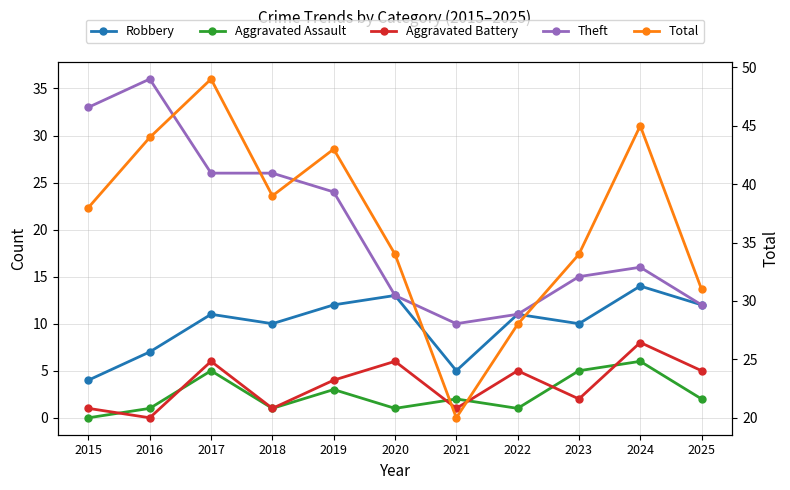

Which series has the widest spread of values?

Total